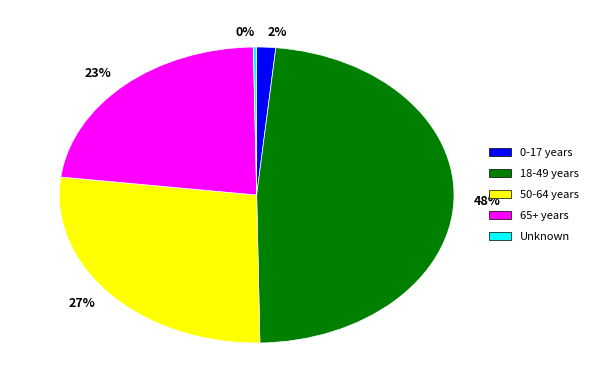

Which category has the biggest portion of the pie?

18-49 years